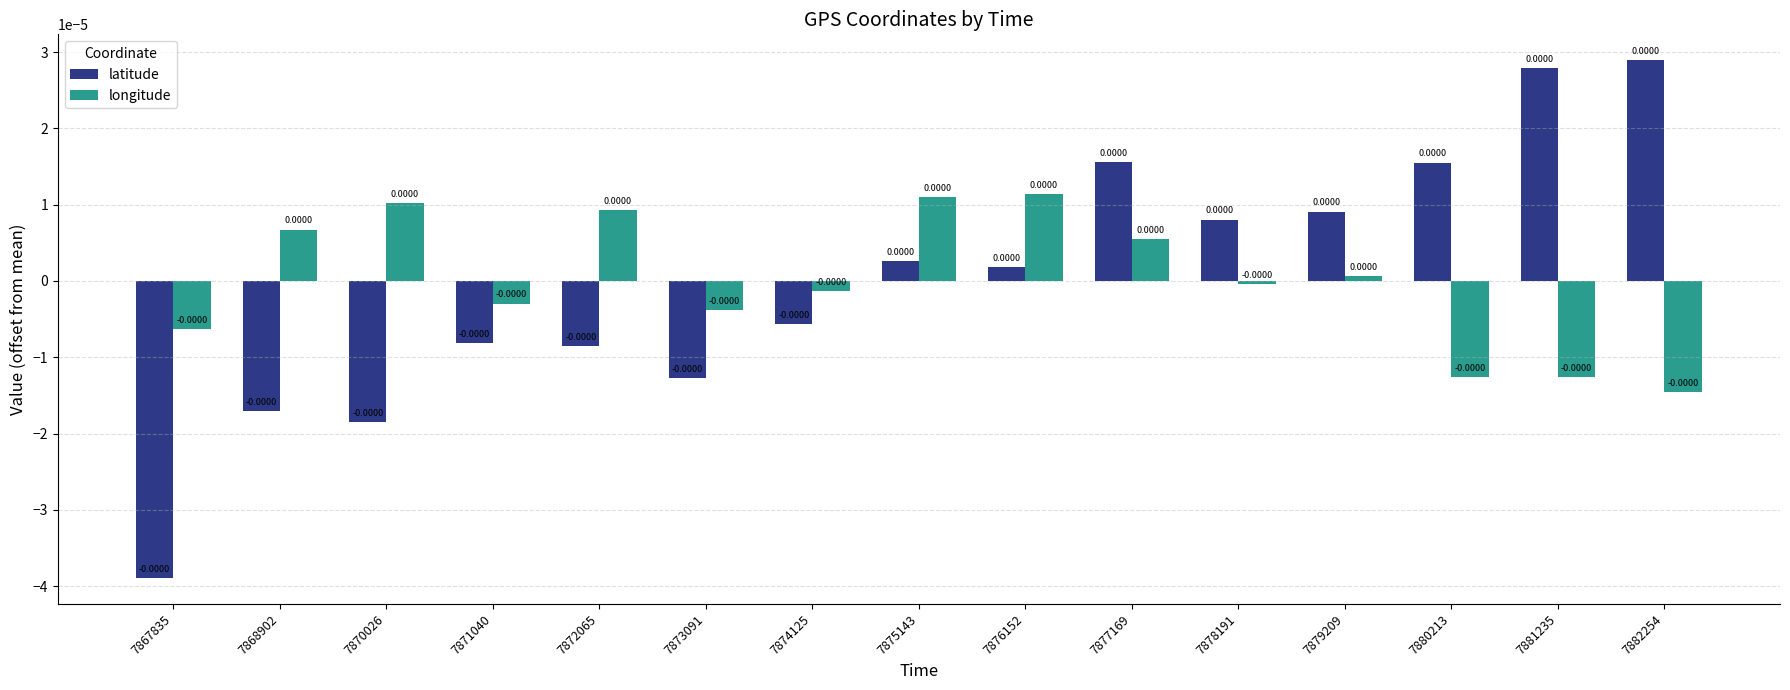

How many values in latitude are above zero?

8